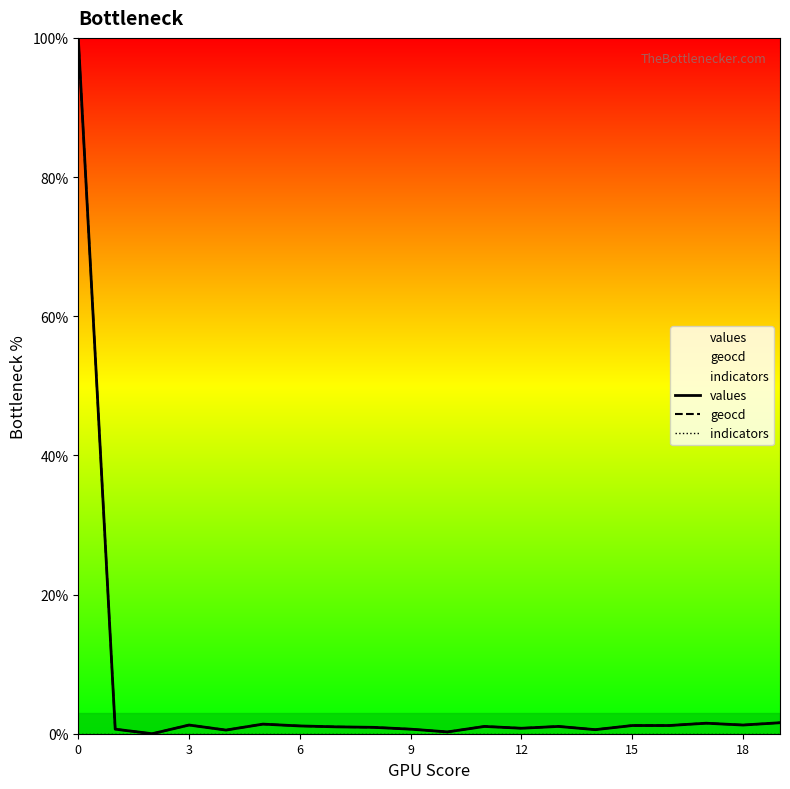

In geocd, how many points are lower than both neighbors (excluding endpoints)?

6